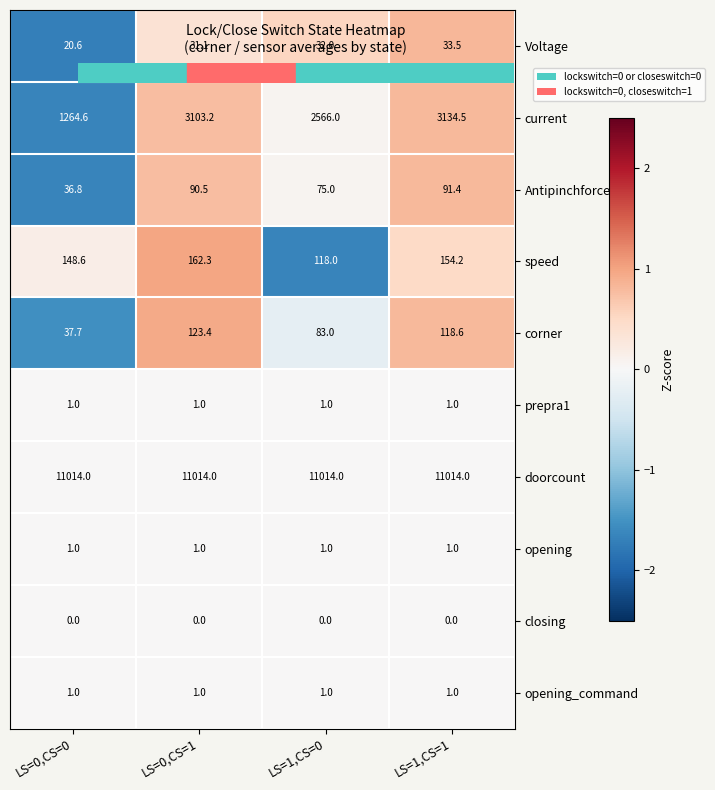

True or false: doorcount has a value of 15266.0 at LS=1,CS=1.

False